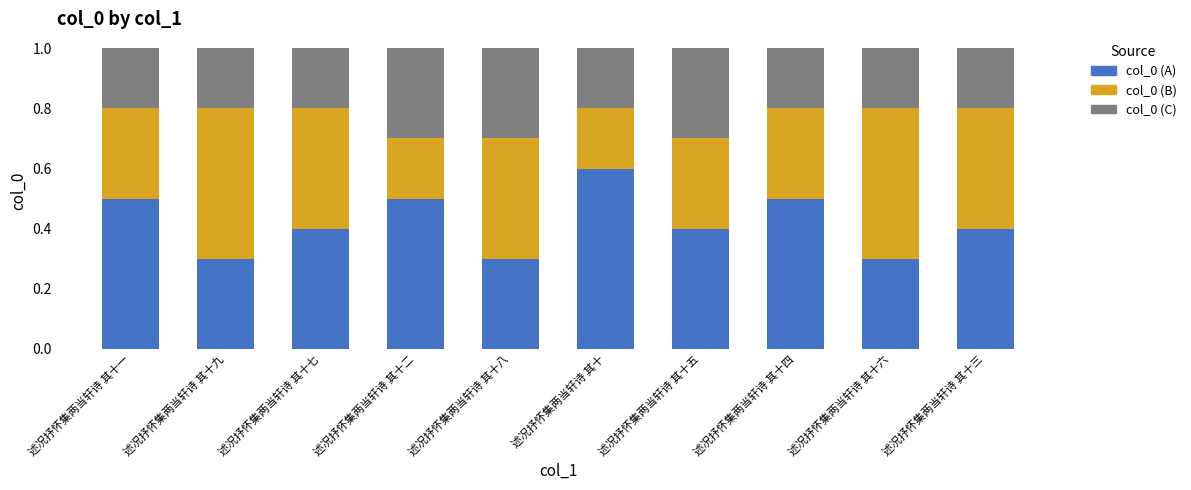

True or false: col_0 (A) has a value of 0.1 at 述况抒怀集两当轩诗 其十七.

False